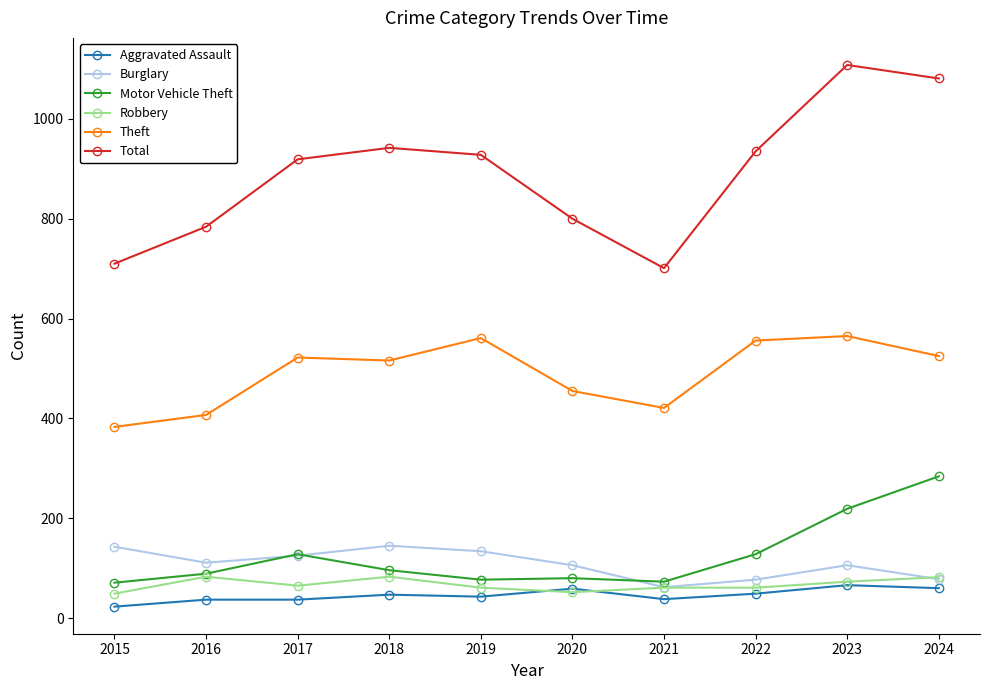

In Total, how many points are lower than both neighbors (excluding endpoints)?

1